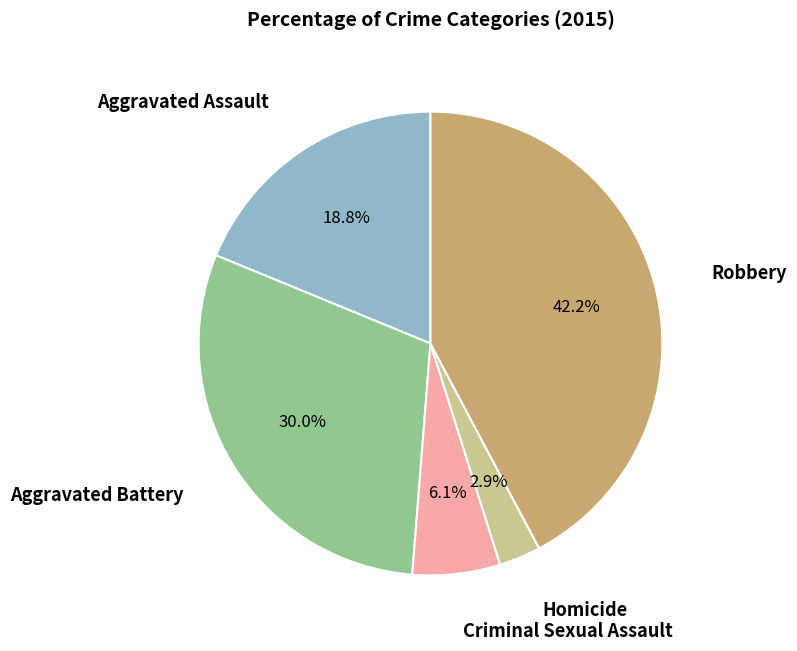

Is there a majority slice in this chart?

No